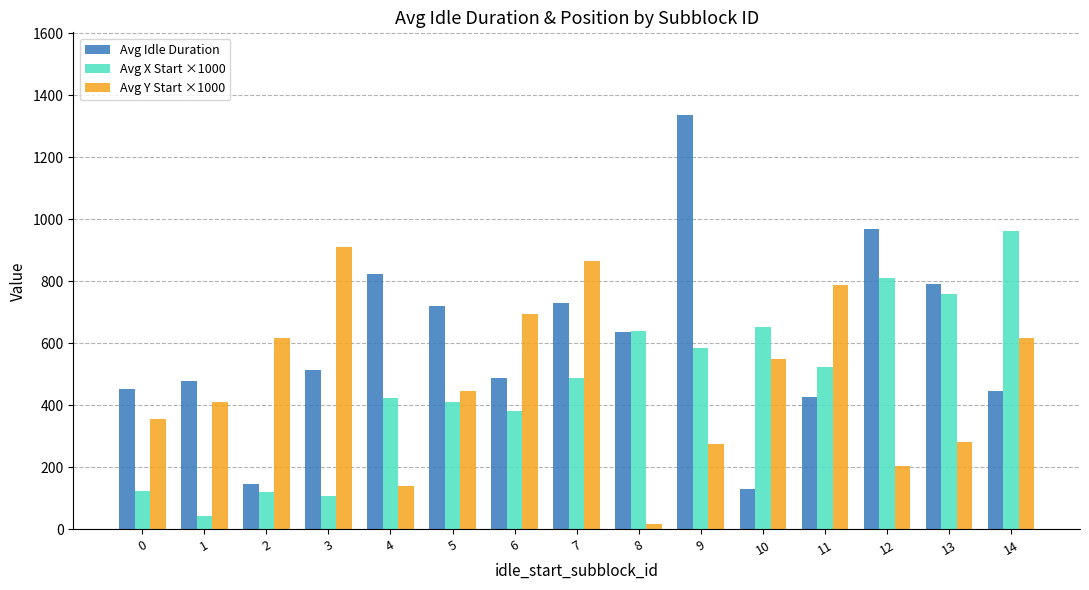

At 10, list the series in order from smallest to largest.

Avg Idle Duration, Avg Y Start ×1000, Avg X Start ×1000